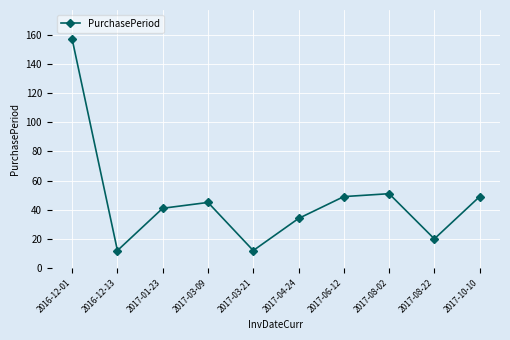

How many interior local peaks (higher than both neighbors) does the data have?

2